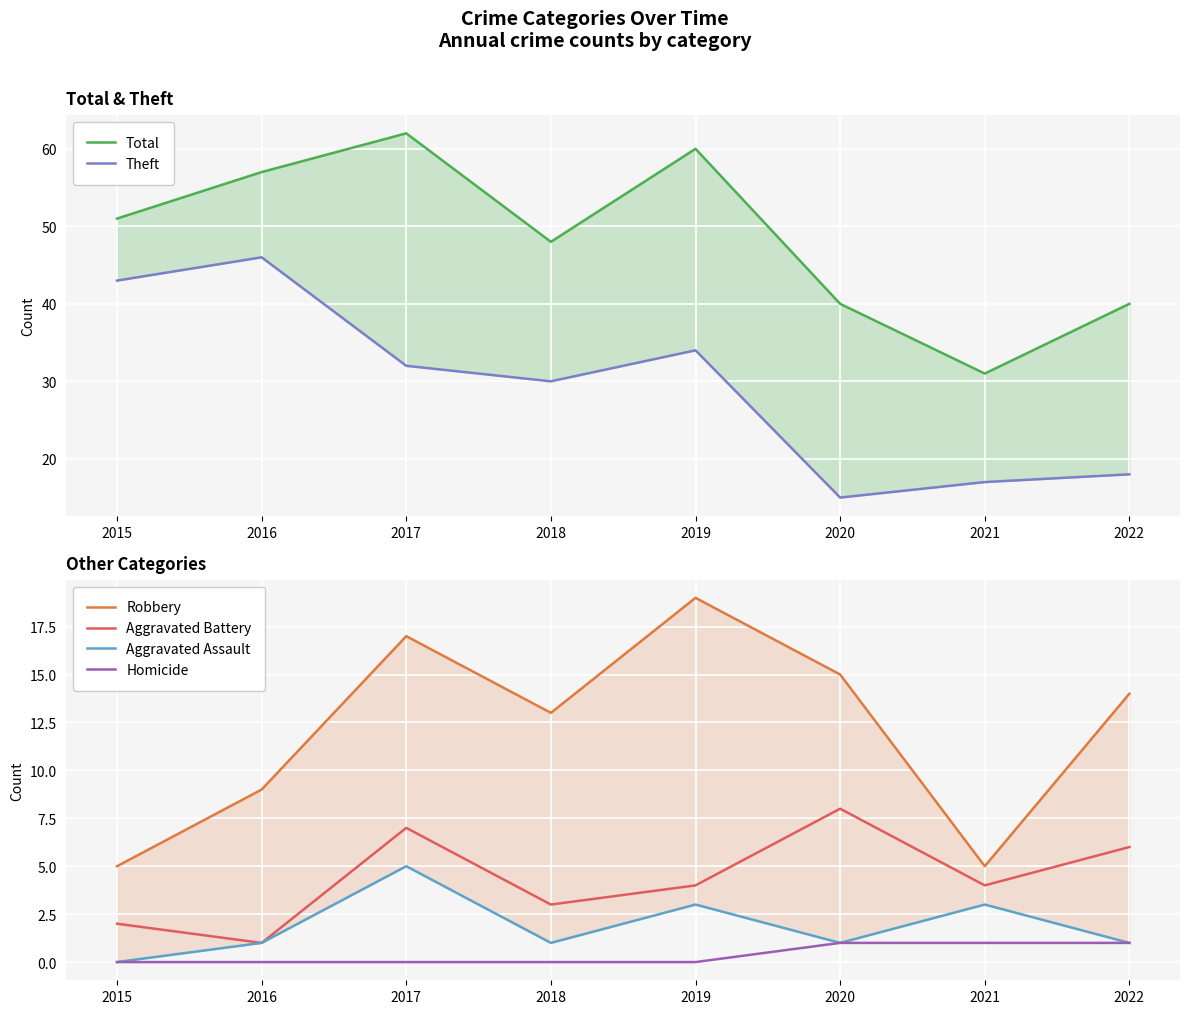

What are all the series names shown in the legend?

Total, Theft, Robbery, Aggravated Battery, Aggravated Assault, Homicide